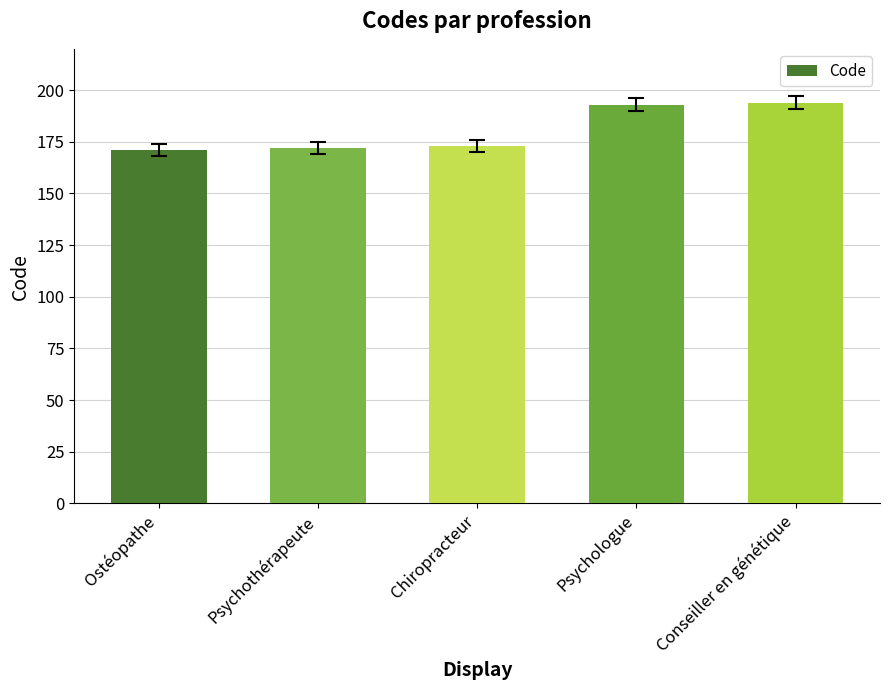

Reading left to right, list all the values displayed in this chart.

171	172	173	193	194